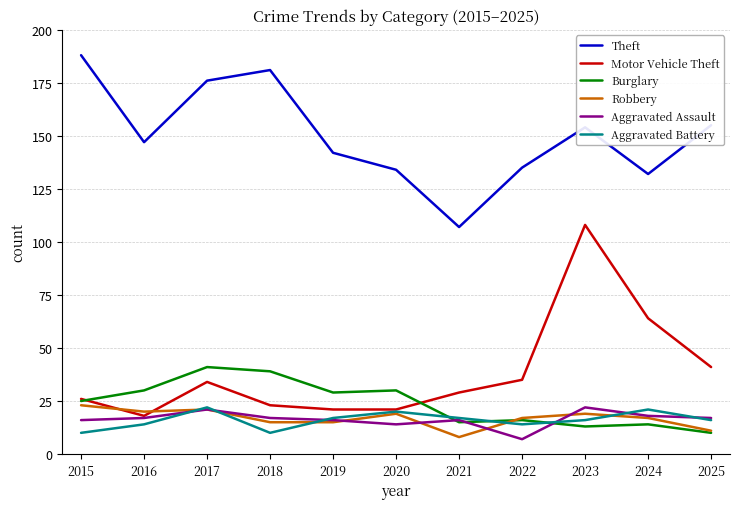

The value of Aggravated Assault at 2021 is 24. True or false?

False